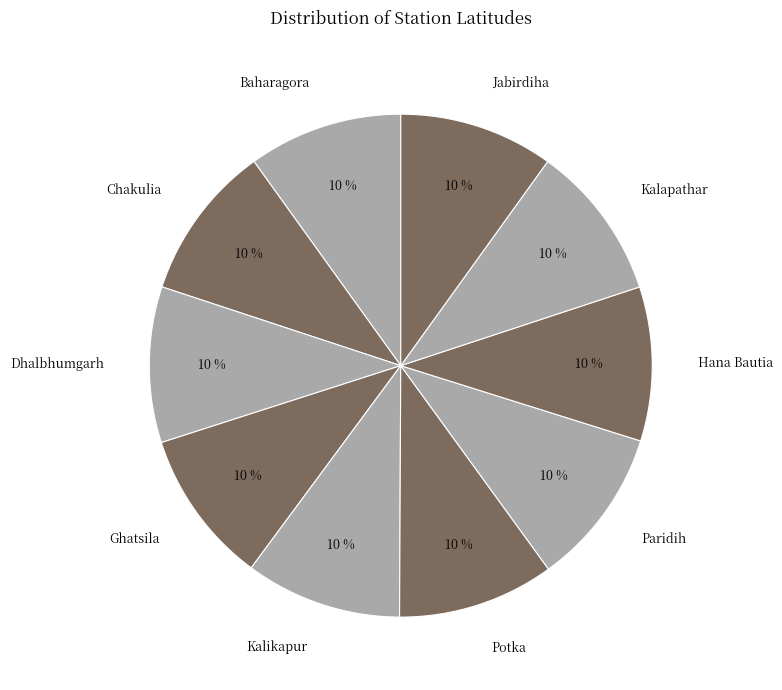

Does any single category account for the majority?

No